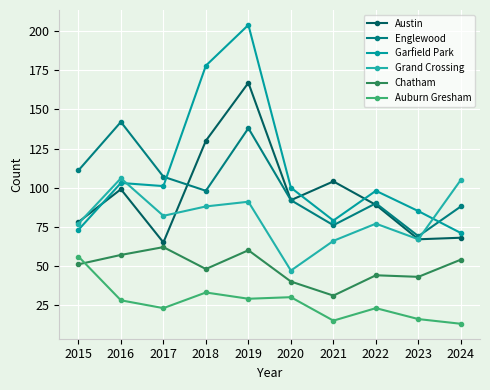

How many data points in Austin are less than 92?

5